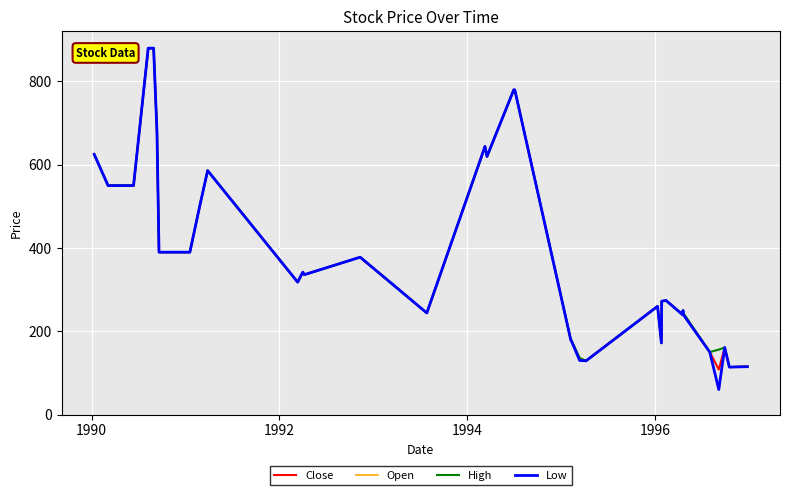

What is the smallest value displayed?

60.0